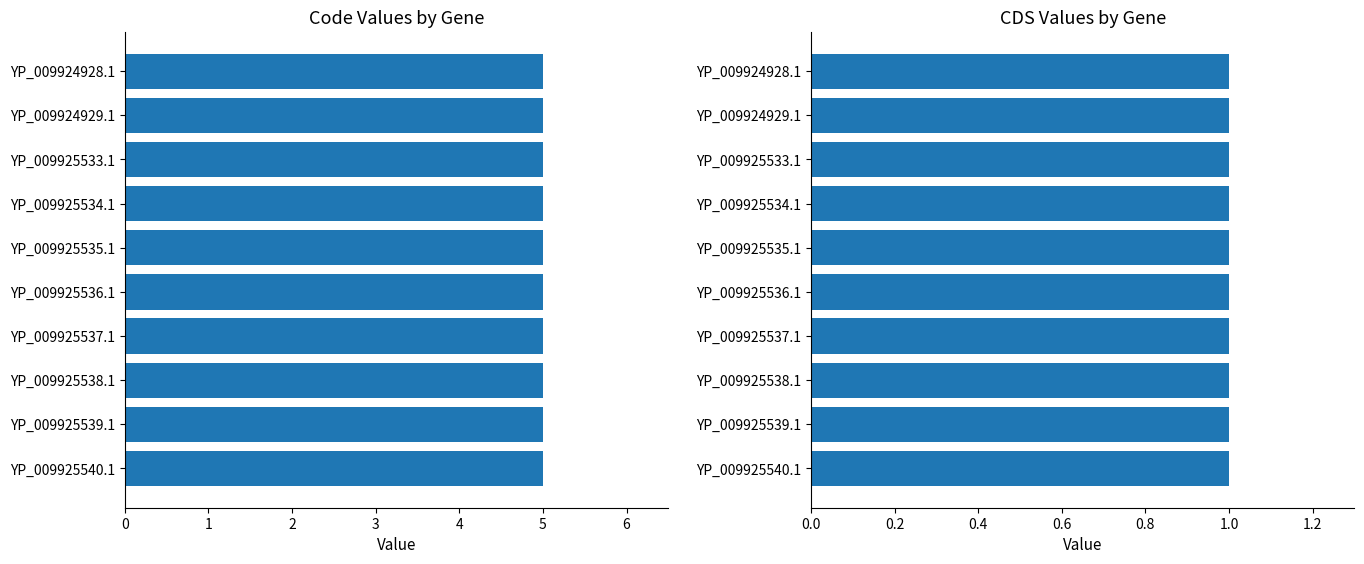

What is the difference between the highest and lowest values at YP_009924929.1?

4